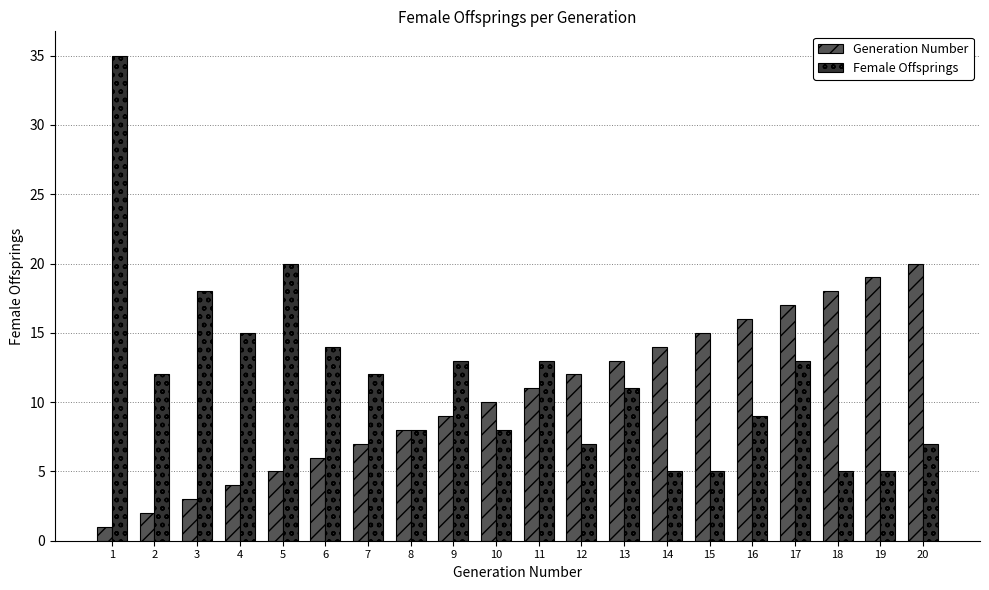

What is the sum of all Generation Number values?

210